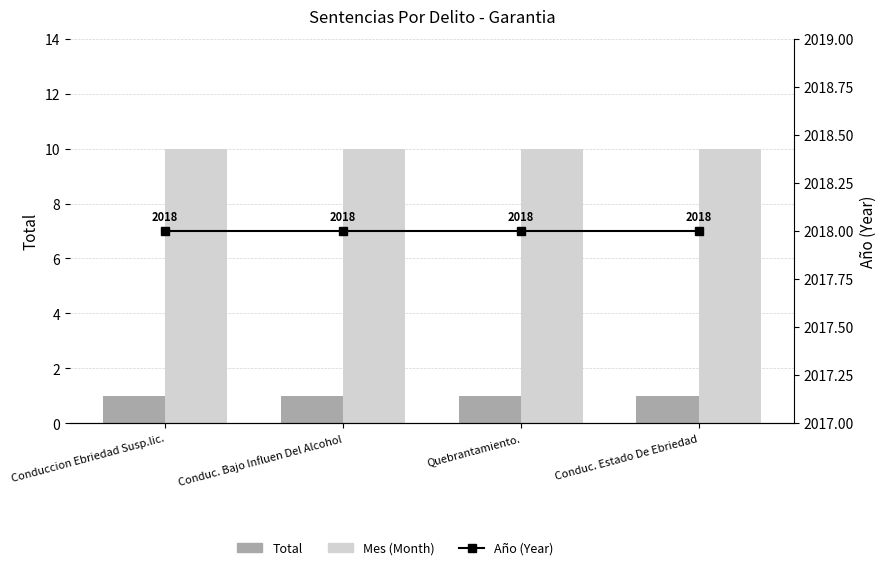

Which series has the largest total across all categories?

Año (Year)